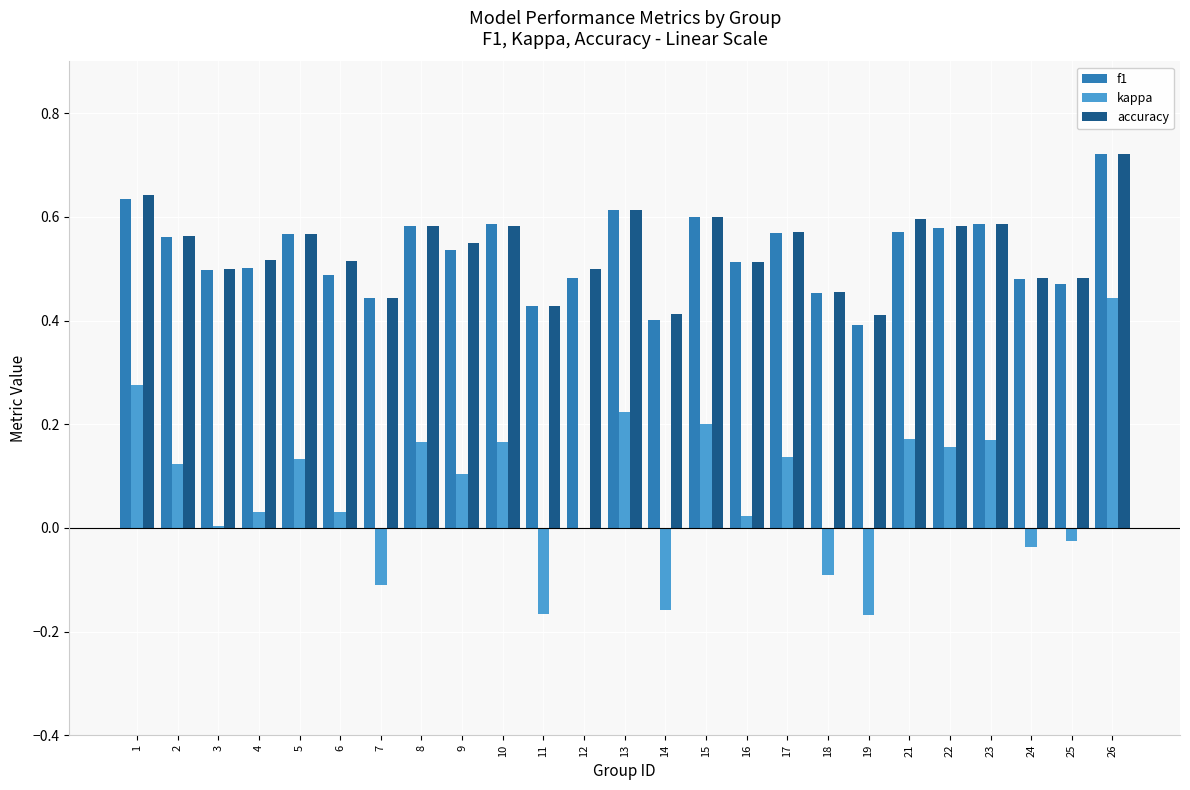

At which category is the sum across all series the highest?

26